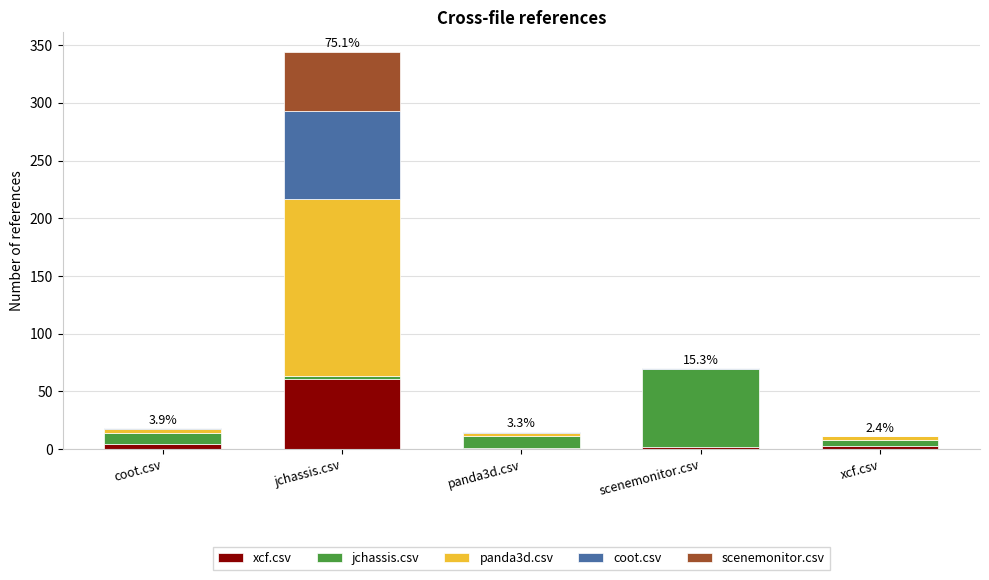

At which category is the sum across all series the highest?

jchassis.csv